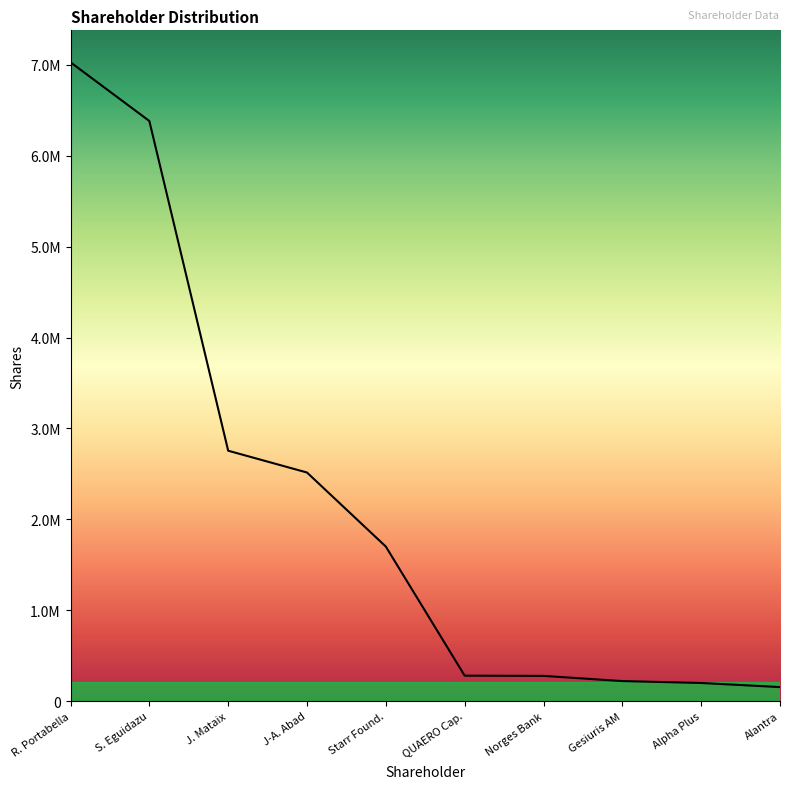

Does the chart have visible grid lines?

No